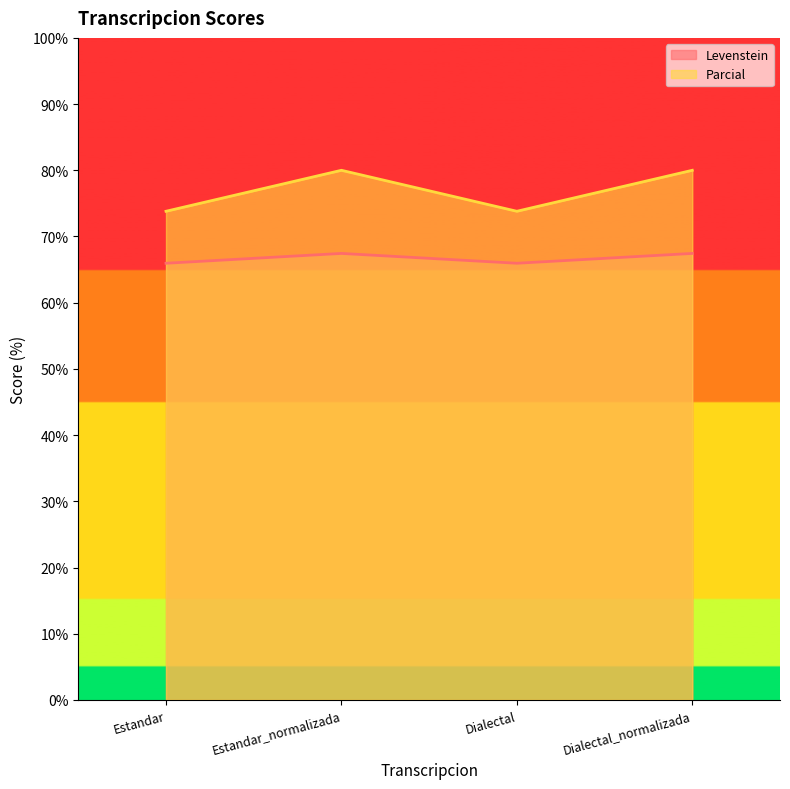

List the series in order of their overall mean, lowest first.

Levenstein, Parcial